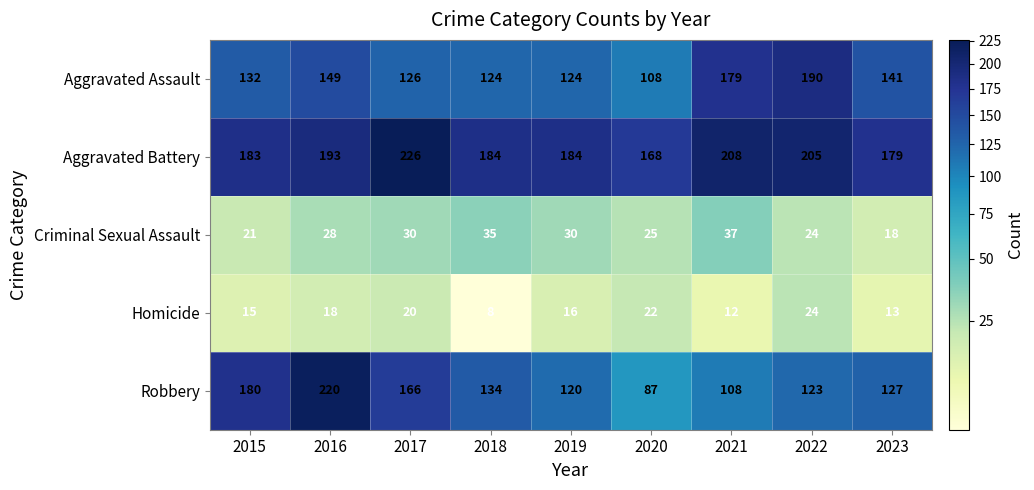

At which label does Aggravated Battery first exceed 184?

2016